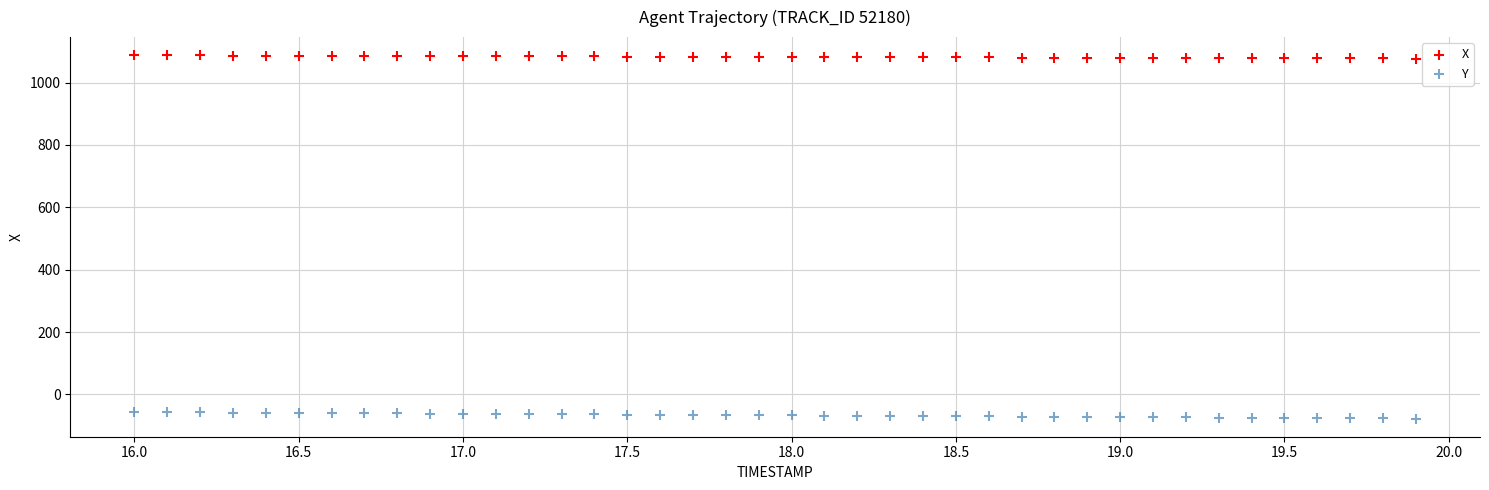

What are all the series names shown in the legend?

X, Y